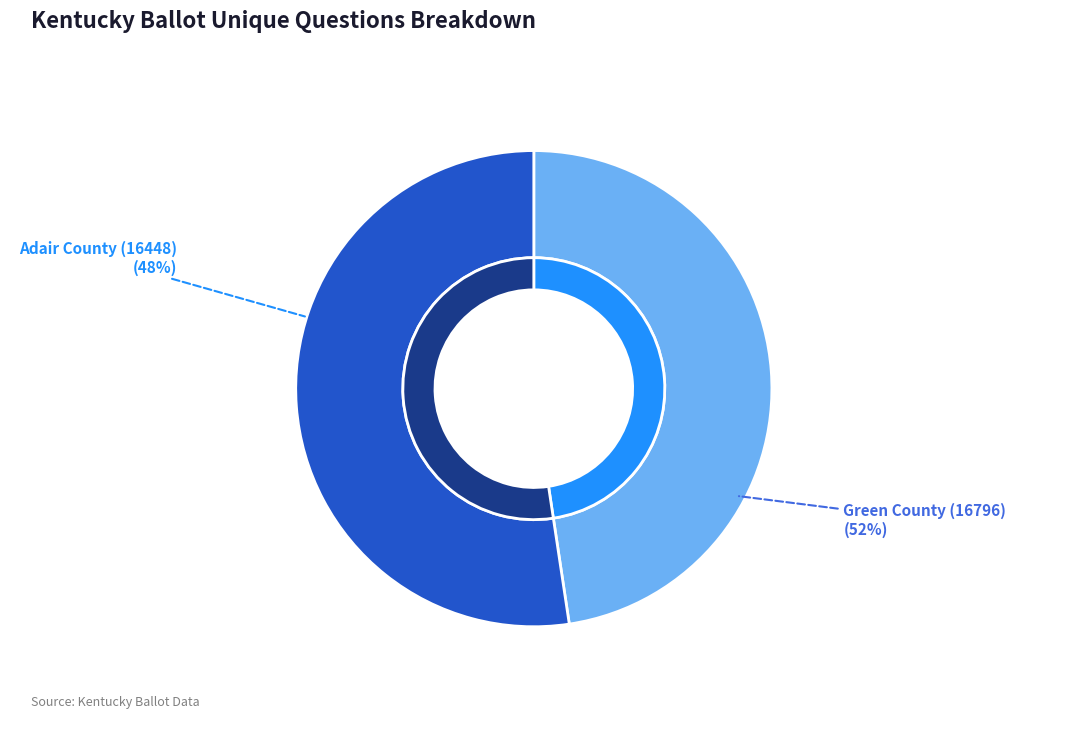

Count the number of slices in the pie.

2